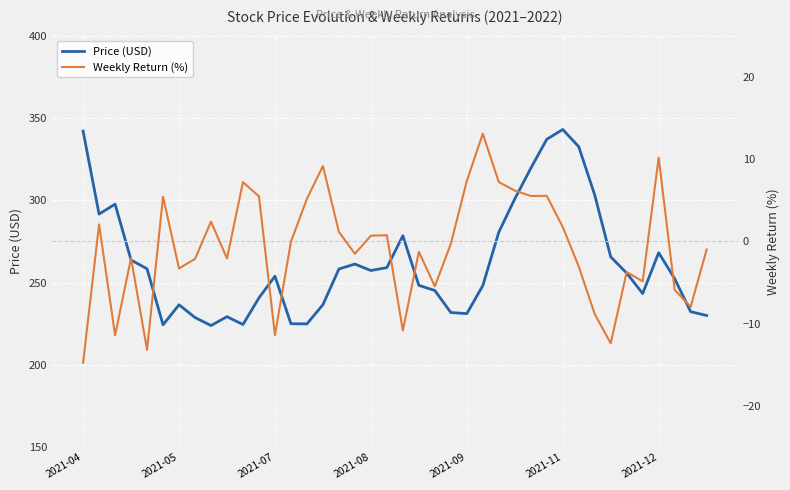

True or false: Price (USD) and Weekly Return (%) cross at least once.

False